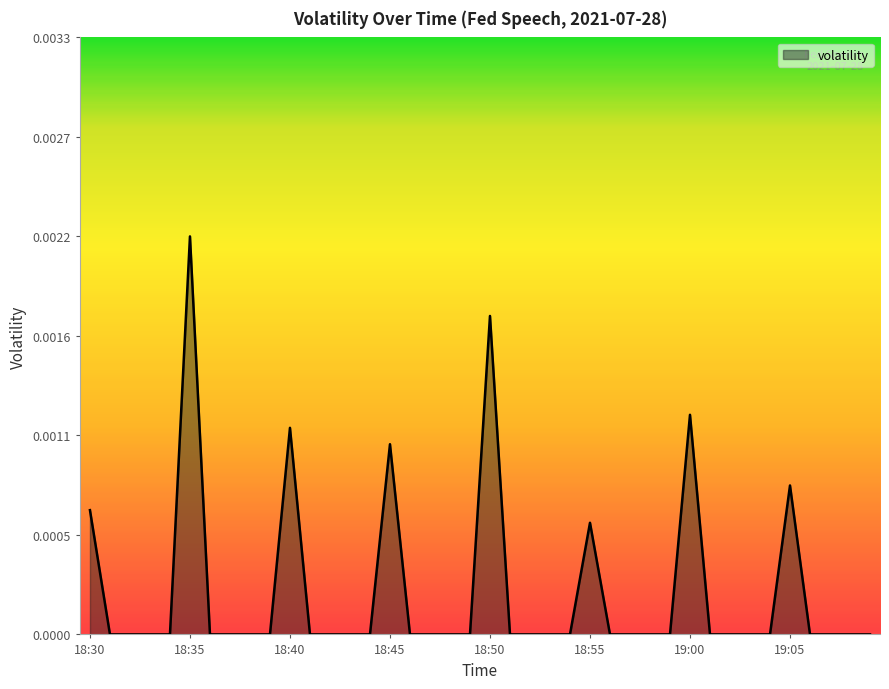

Is this an area chart (filled region under the line)?

Yes